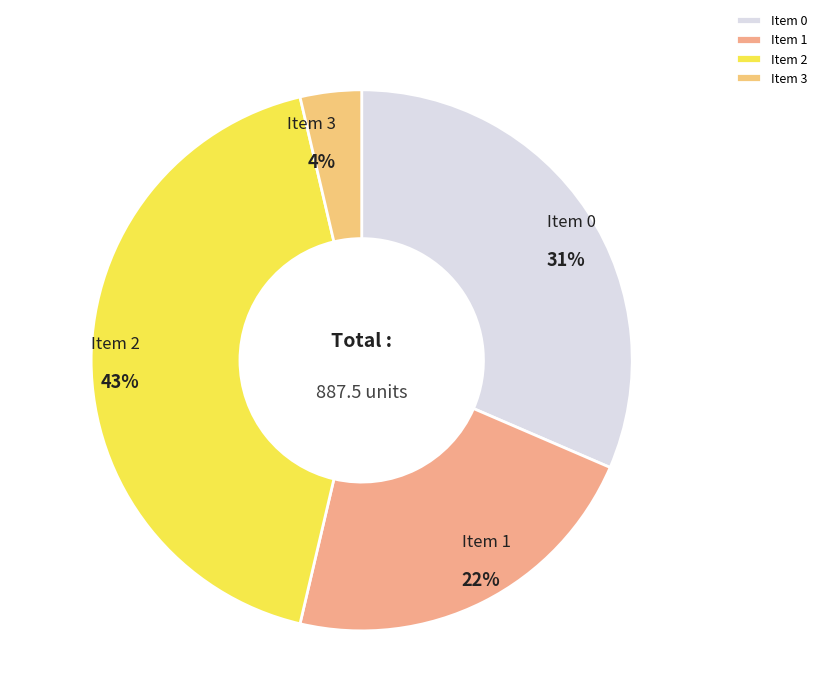

Is there any slice that represents more than half of the pie?

No